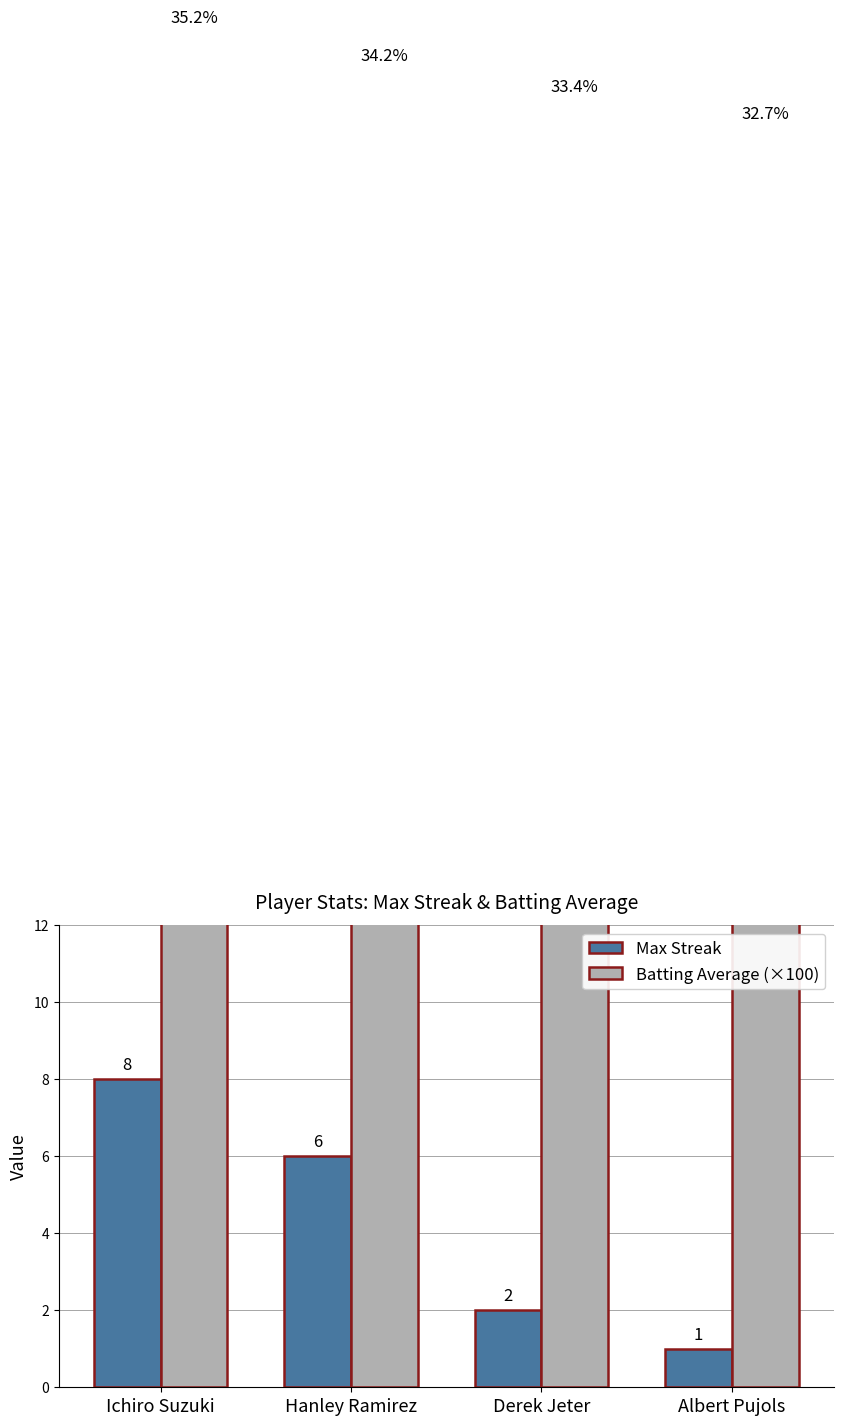

What is the maximum value for Max Streak?

8.0